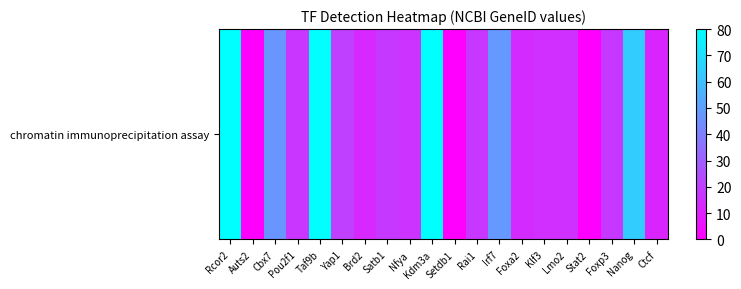

Which has a higher value, Rcor2 or Cbx7?

Rcor2